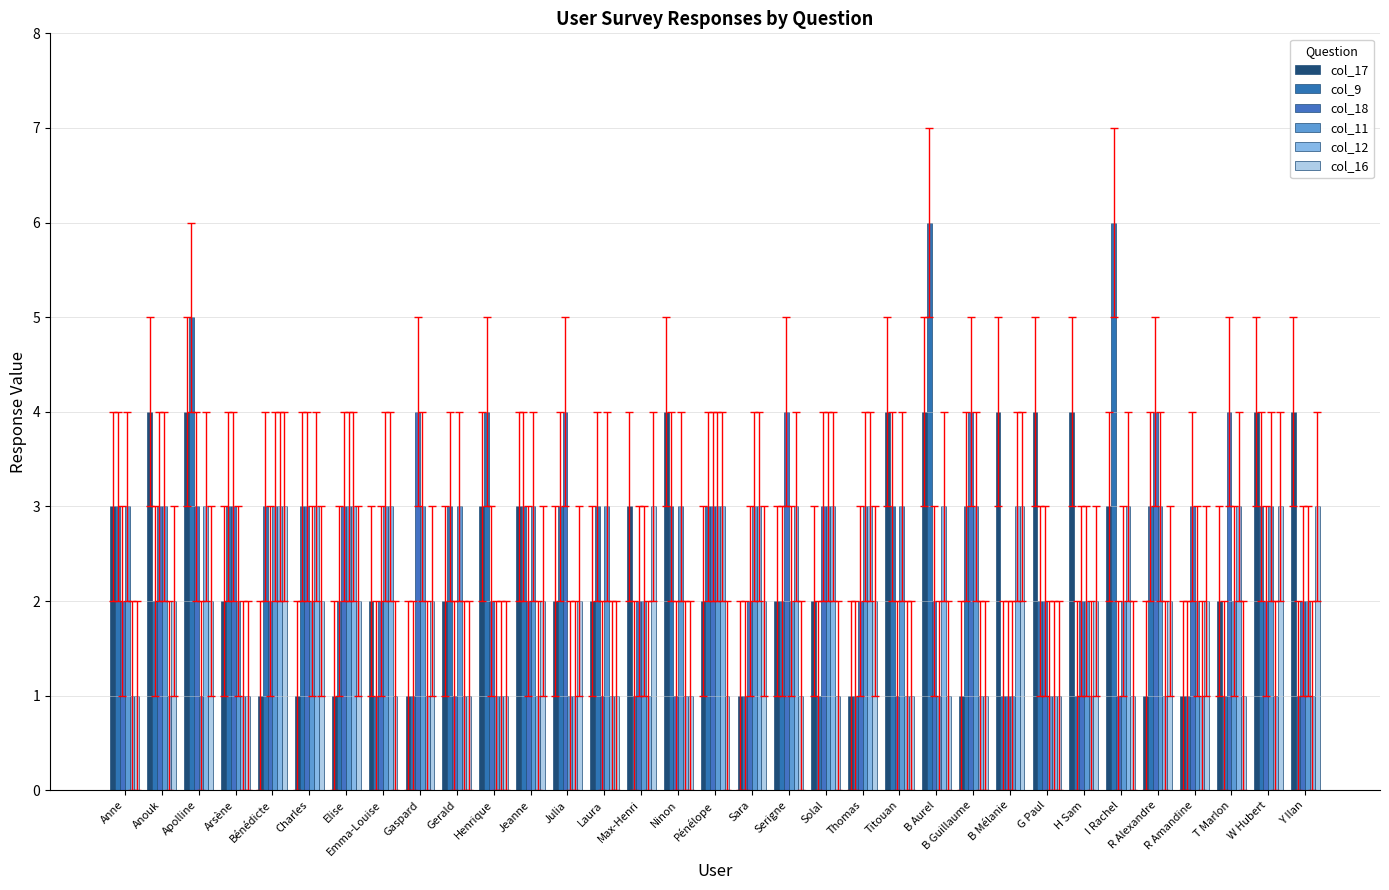

Reading right to left, transcribe all the data shown in this chart.

col_17: 4	4	2	1	1	3	4	4	4	1	4	4	1	2	2	1	2	4	3	2	2	3	3	2	1	2	1	1	1	2	4	4	3
col_9: 1	3	1	1	3	6	1	2	1	3	6	3	1	1	2	1	3	3	1	3	3	3	4	3	1	1	2	3	3	3	5	2	3
col_18: 2	2	4	3	4	1	2	2	1	4	2	1	2	3	4	2	3	1	2	1	4	2	2	1	4	2	3	3	2	3	3	3	2
col_11: 2	3	2	2	3	2	2	1	1	3	1	3	3	3	2	3	3	3	2	3	1	3	1	3	3	3	3	2	3	2	1	3	3
col_12: 1	1	3	1	1	3	1	1	3	1	3	1	3	3	3	3	3	1	1	1	1	1	1	1	1	3	3	3	3	1	3	1	1
col_16: 3	3	1	2	2	1	2	1	3	1	1	1	2	1	1	2	1	1	3	1	2	2	1	1	2	1	2	2	3	1	2	2	1